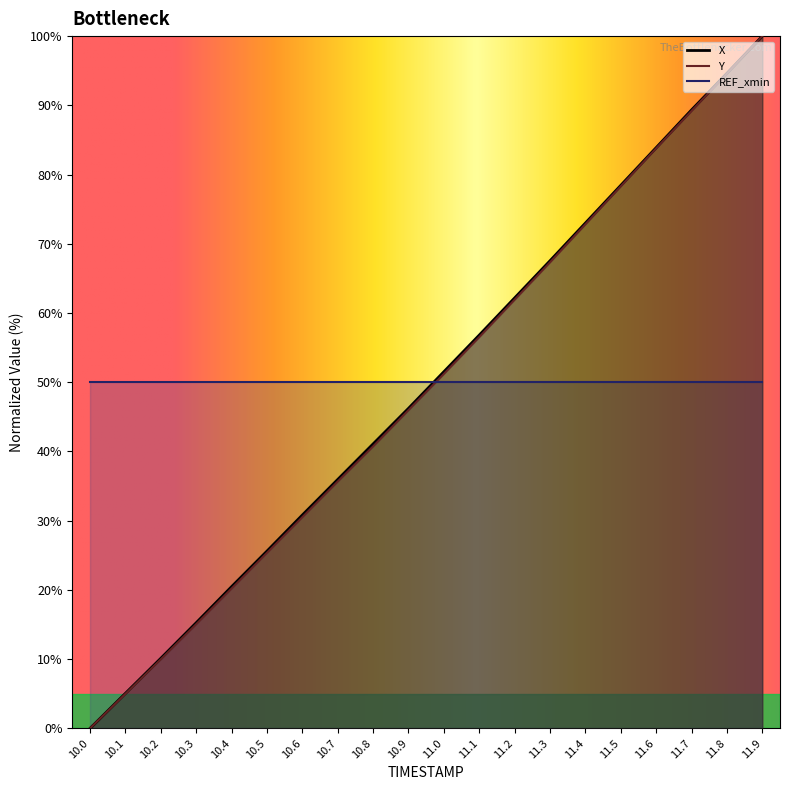

True or false: Y has a value of 33.5 at 10.5.

False